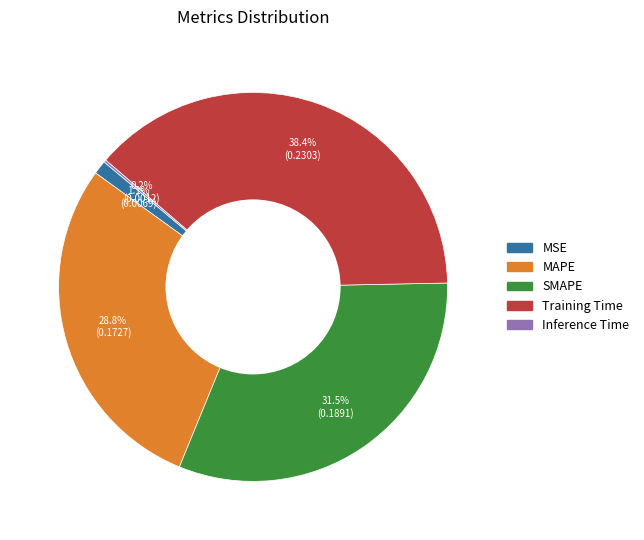

What percentage is NOT represented by MSE?

98.9%